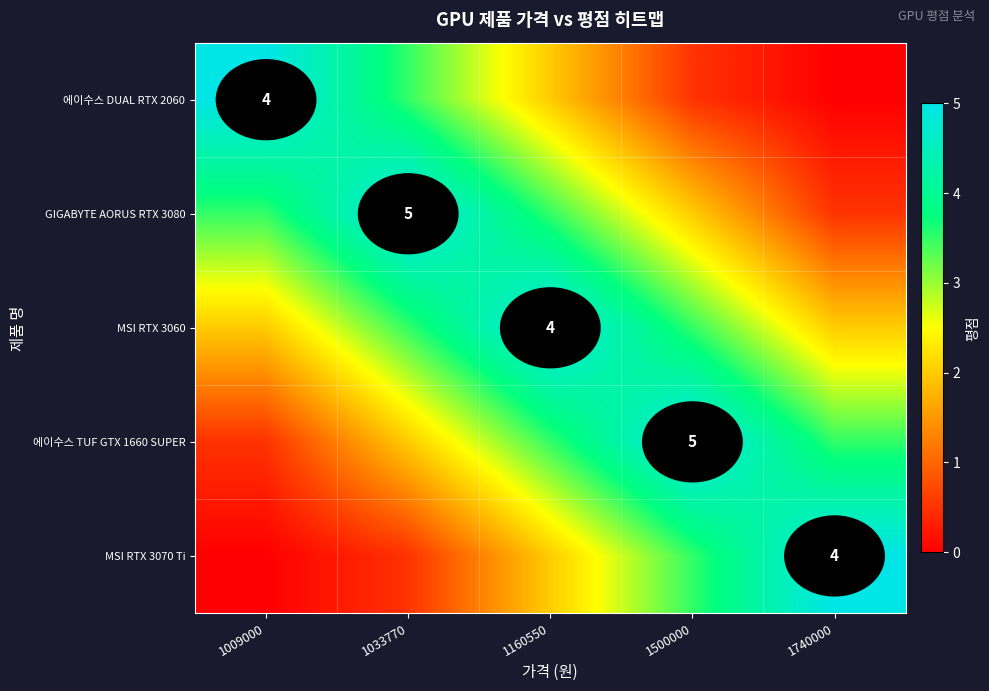

True or false: MSI RTX 3070 Ti has a value of 2.7 at 1740000.

False